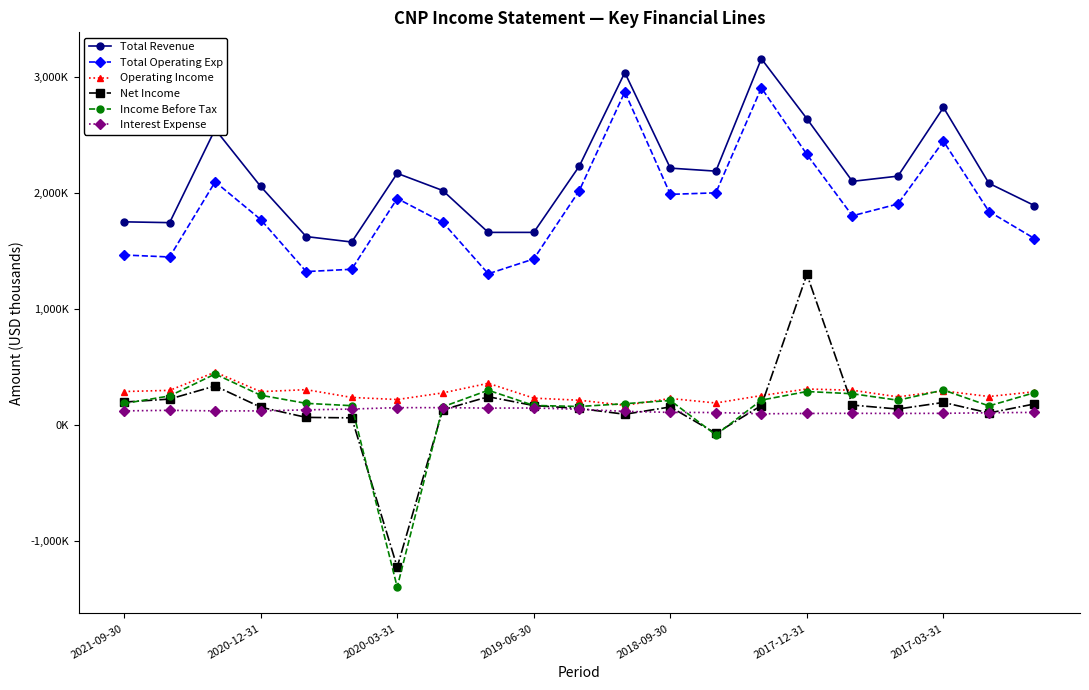

What are all the series names shown in the legend?

Total Revenue, Total Operating Exp, Operating Income, Net Income, Income Before Tax, Interest Expense